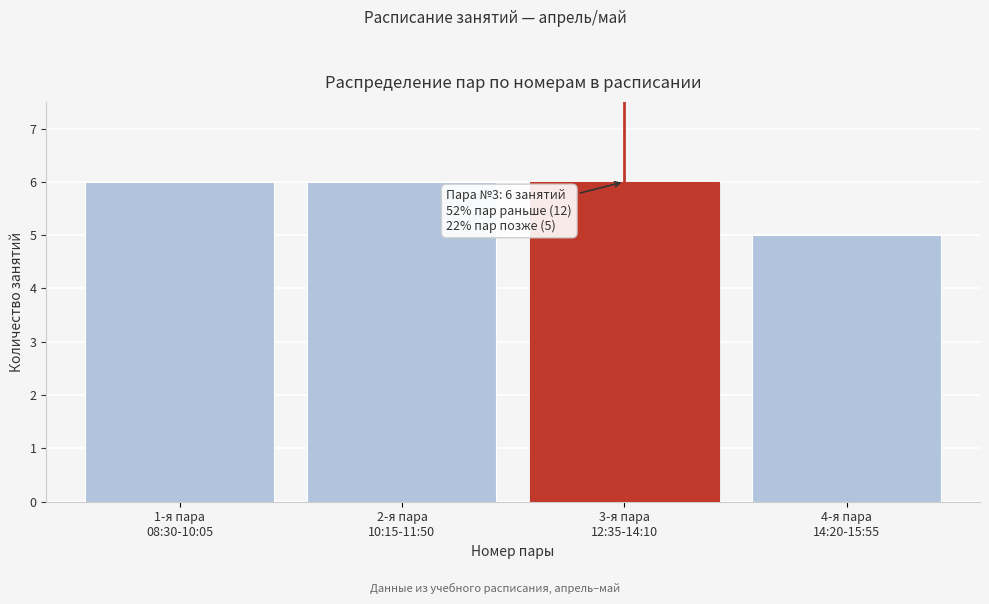

Reading left to right, transcribe all the data shown in this chart.

6	6	6	5